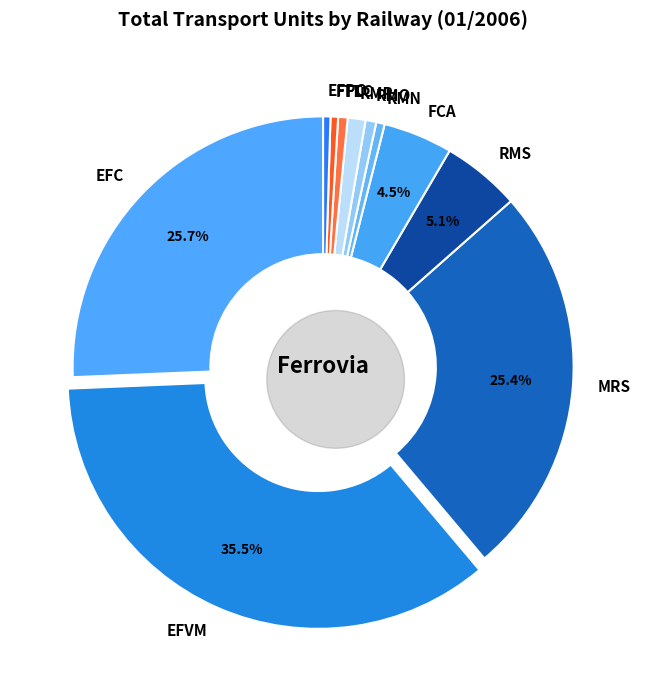

How much of the chart is everything except EFVM?

64.5%